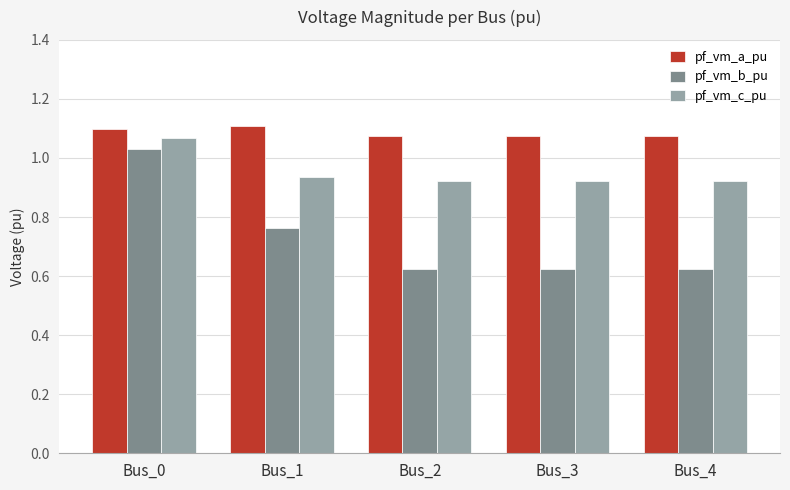

Is the value of pf_vm_b_pu at Bus_2 greater than the value of pf_vm_c_pu at Bus_3?

No